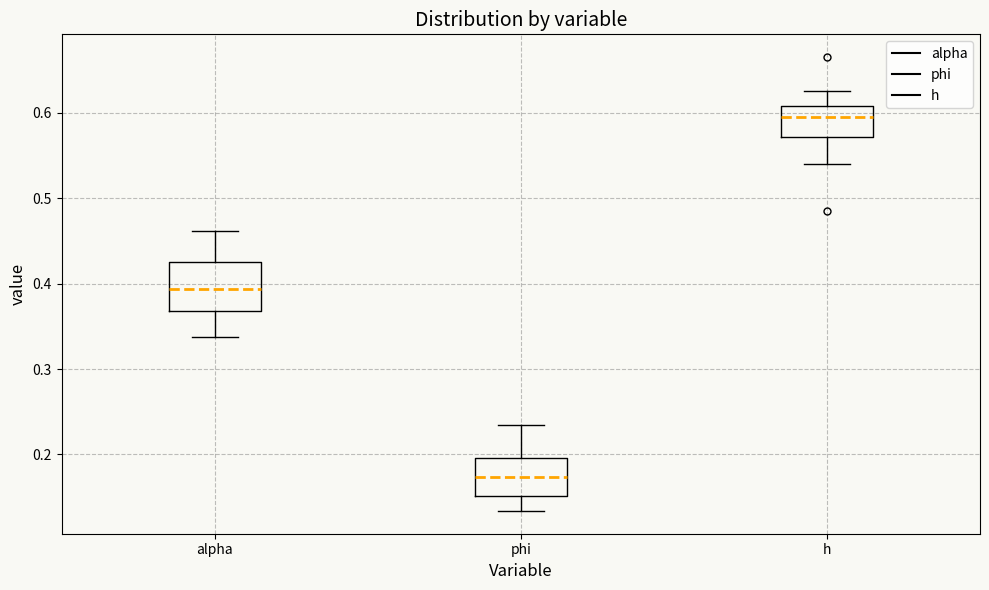

Which box is the tallest, from its lower edge to its upper edge?

alpha